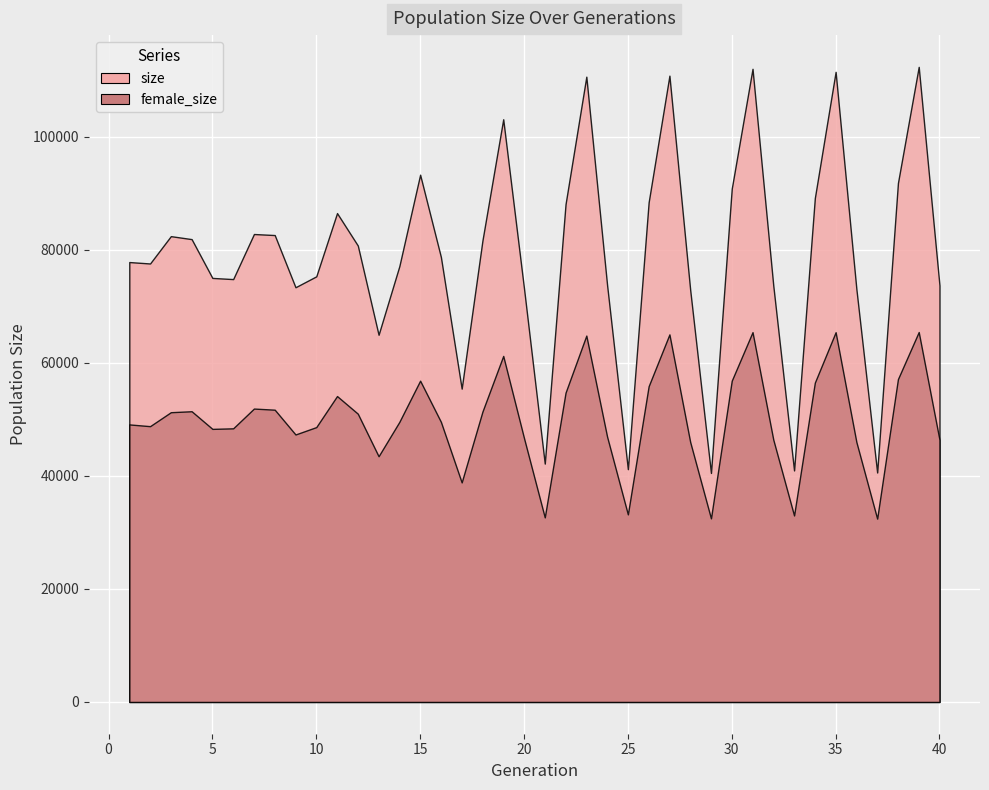

True or false: size has more than 1 points higher than both neighbors.

True